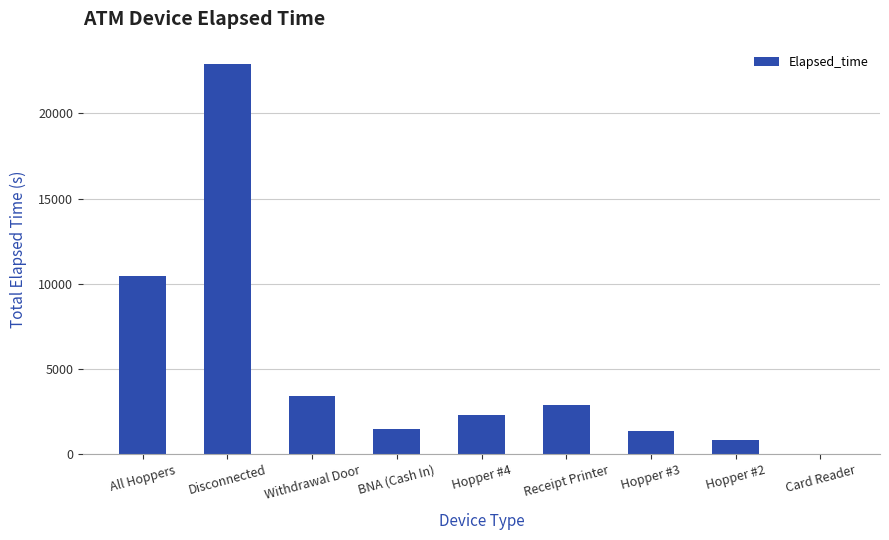

What is the average value?

5068